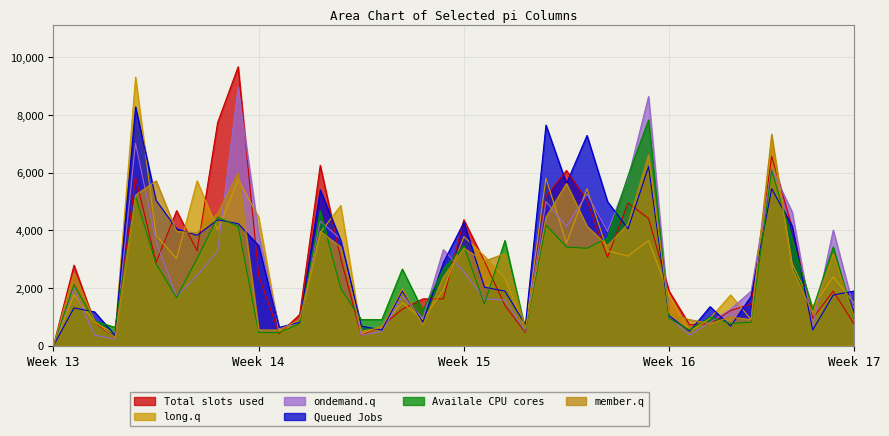

Which series changed the most between Week 15 and Week 16?

Queued Jobs